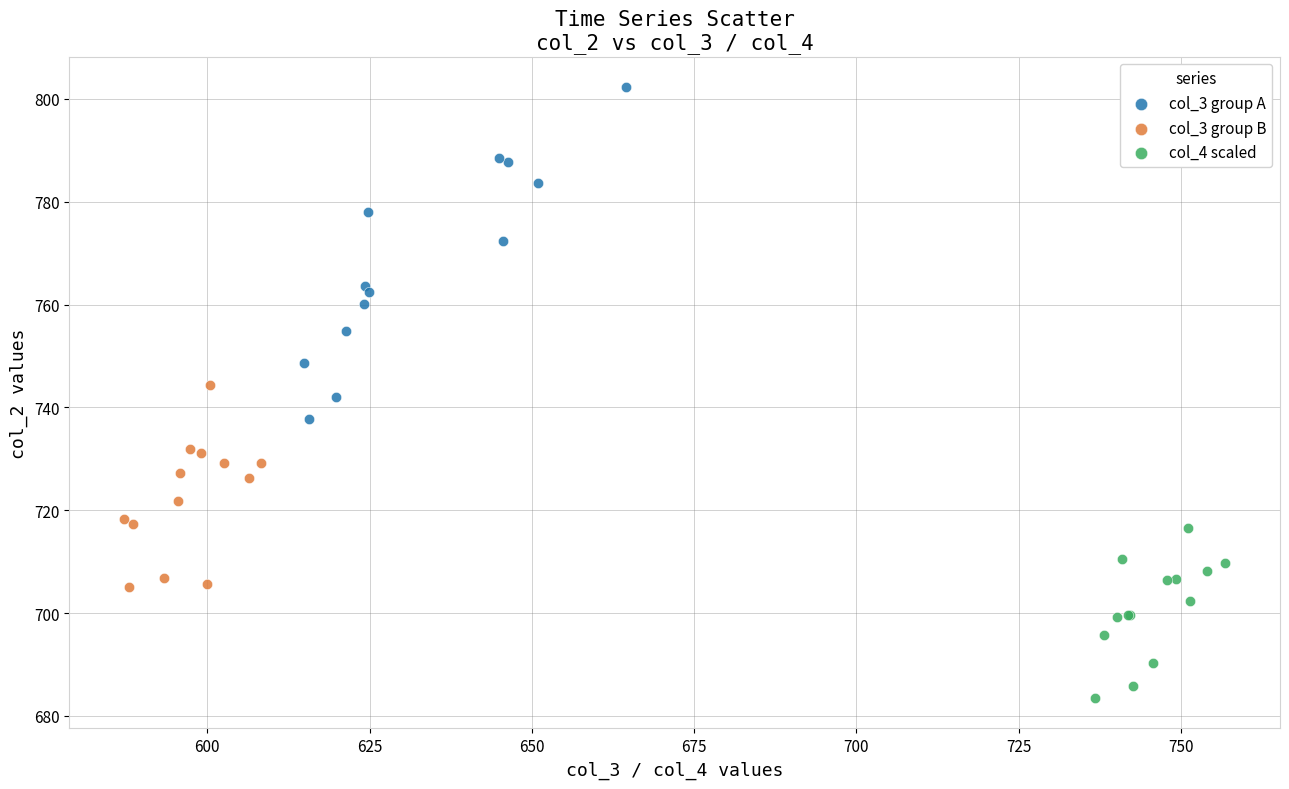

Which series reaches the minimum Y coordinate?

col_4 scaled